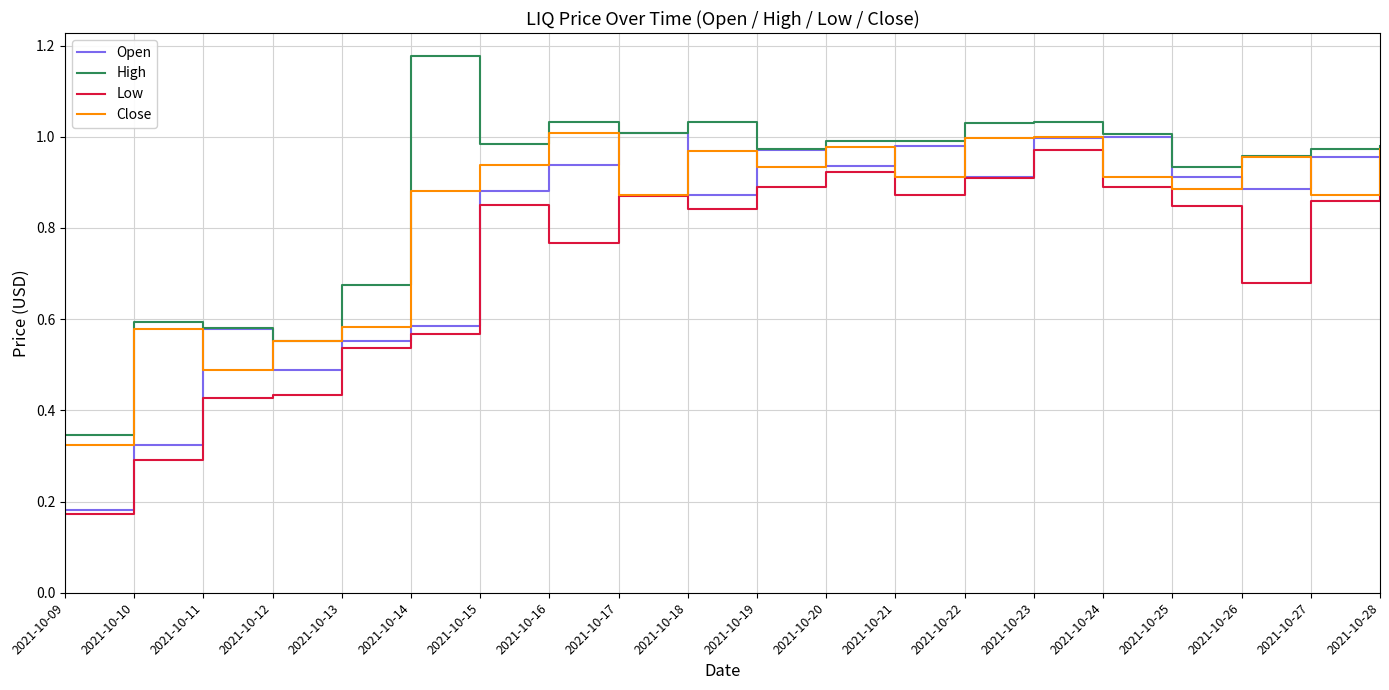

How many lines are shown in the chart?

4